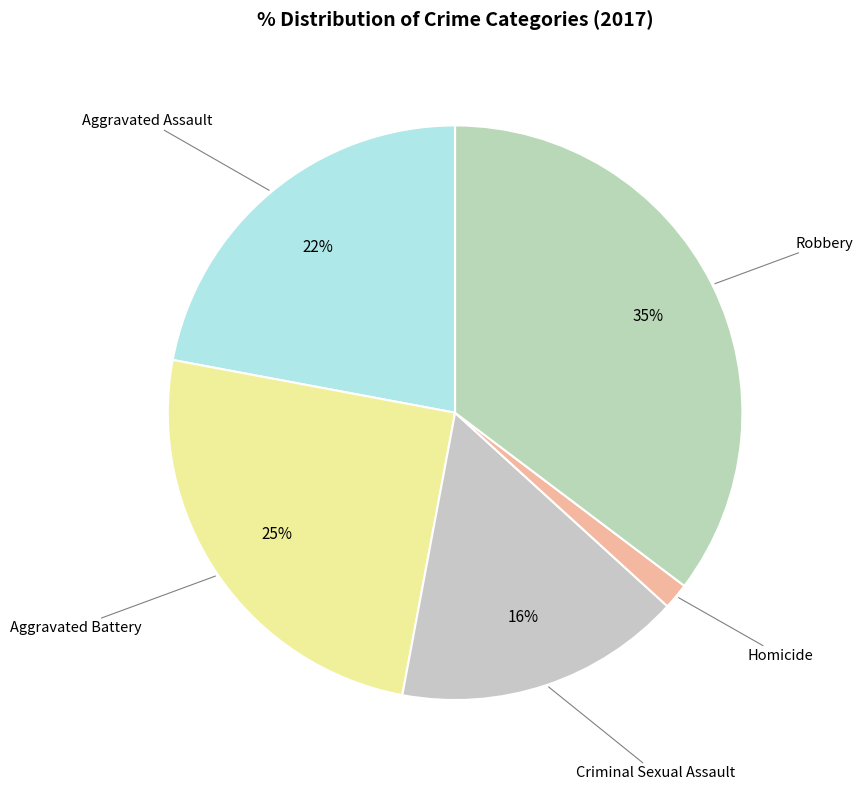

Does Aggravated Battery represent more than half of the total?

No